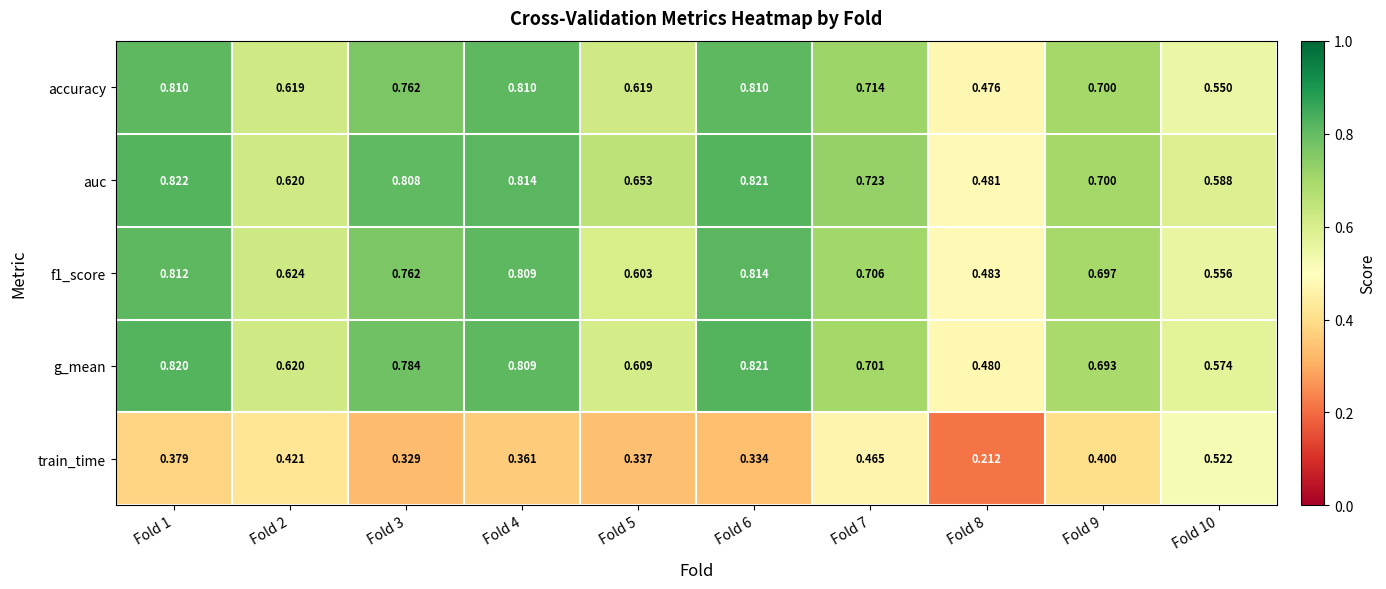

Which series has the largest total across all categories?

auc